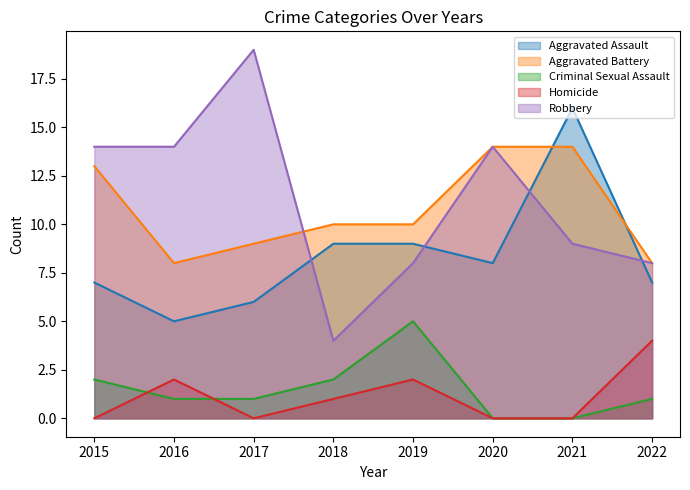

Reading right to left, list all the values displayed in this chart.

Aggravated Assault: 7	16	8	9	9	6	5	7
Aggravated Battery: 8	14	14	10	10	9	8	13
Criminal Sexual Assault: 1	0	0	5	2	1	1	2
Homicide: 4	0	0	2	1	0	2	0
Robbery: 8	9	14	8	4	19	14	14